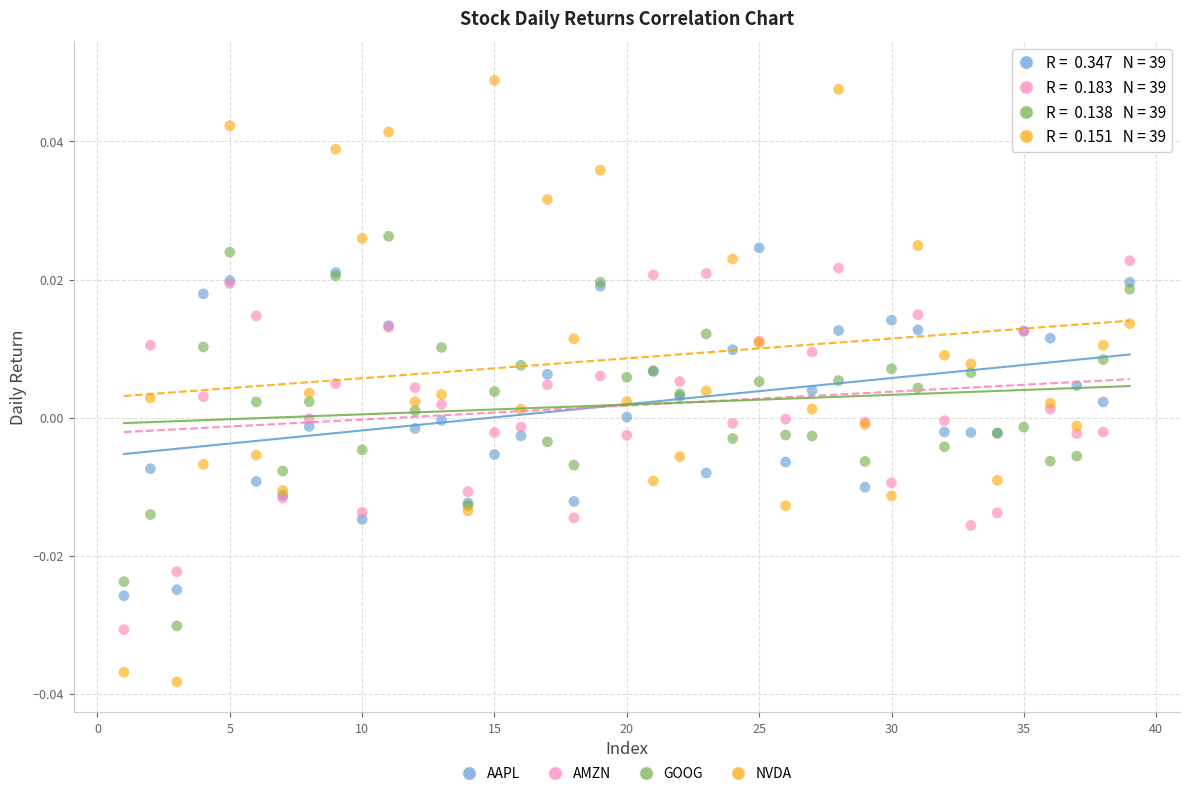

Which series has the widest spread of Y values?

NVDA